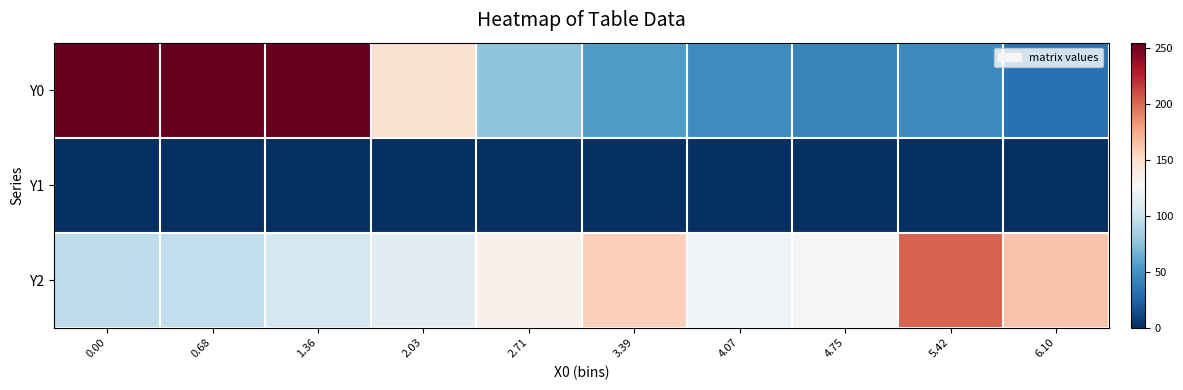

Reading left to right, what are all the values shown in this chart?

Y0: 0.00=255.0	0.68=255.0	1.36=255.0	2.03=146.9	2.71=76.2	3.39=55.9	4.07=47.4	4.75=43.3	5.42=46.4	6.10=32.8
Y1: 0.00=0.0	0.68=0.0	1.36=0.0	2.03=0.0	2.71=0.0	3.39=0.0	4.07=0.0	4.75=0.0	5.42=0.0	6.10=0.0
Y2: 0.00=95.5	0.68=95.9	1.36=105.1	2.03=113.2	2.71=133.7	3.39=158.2	4.07=121.5	4.75=129.1	5.42=202.9	6.10=164.3